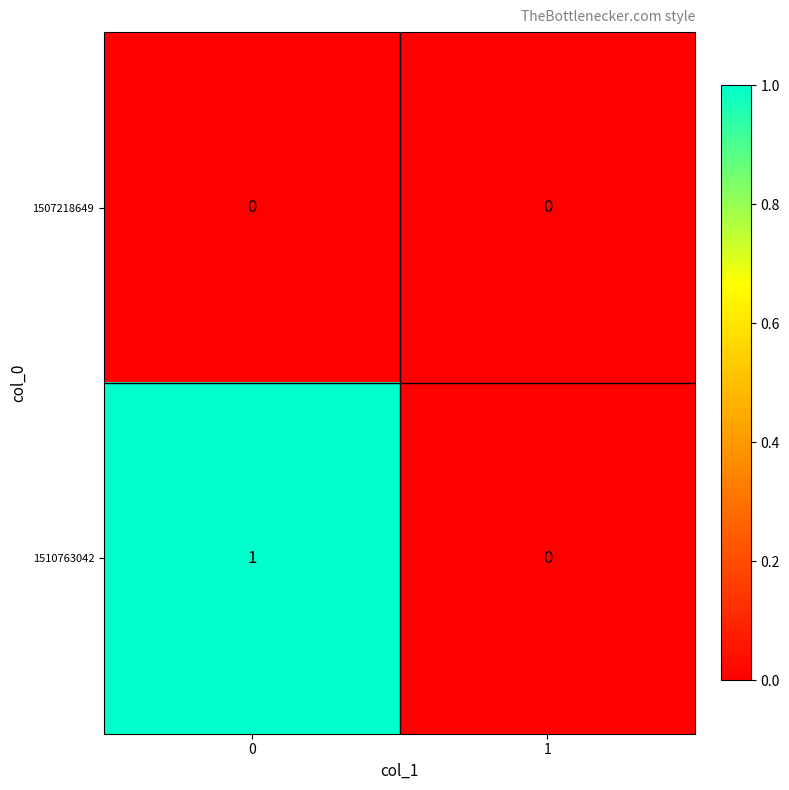

Which series has the largest total across all categories?

1510763042